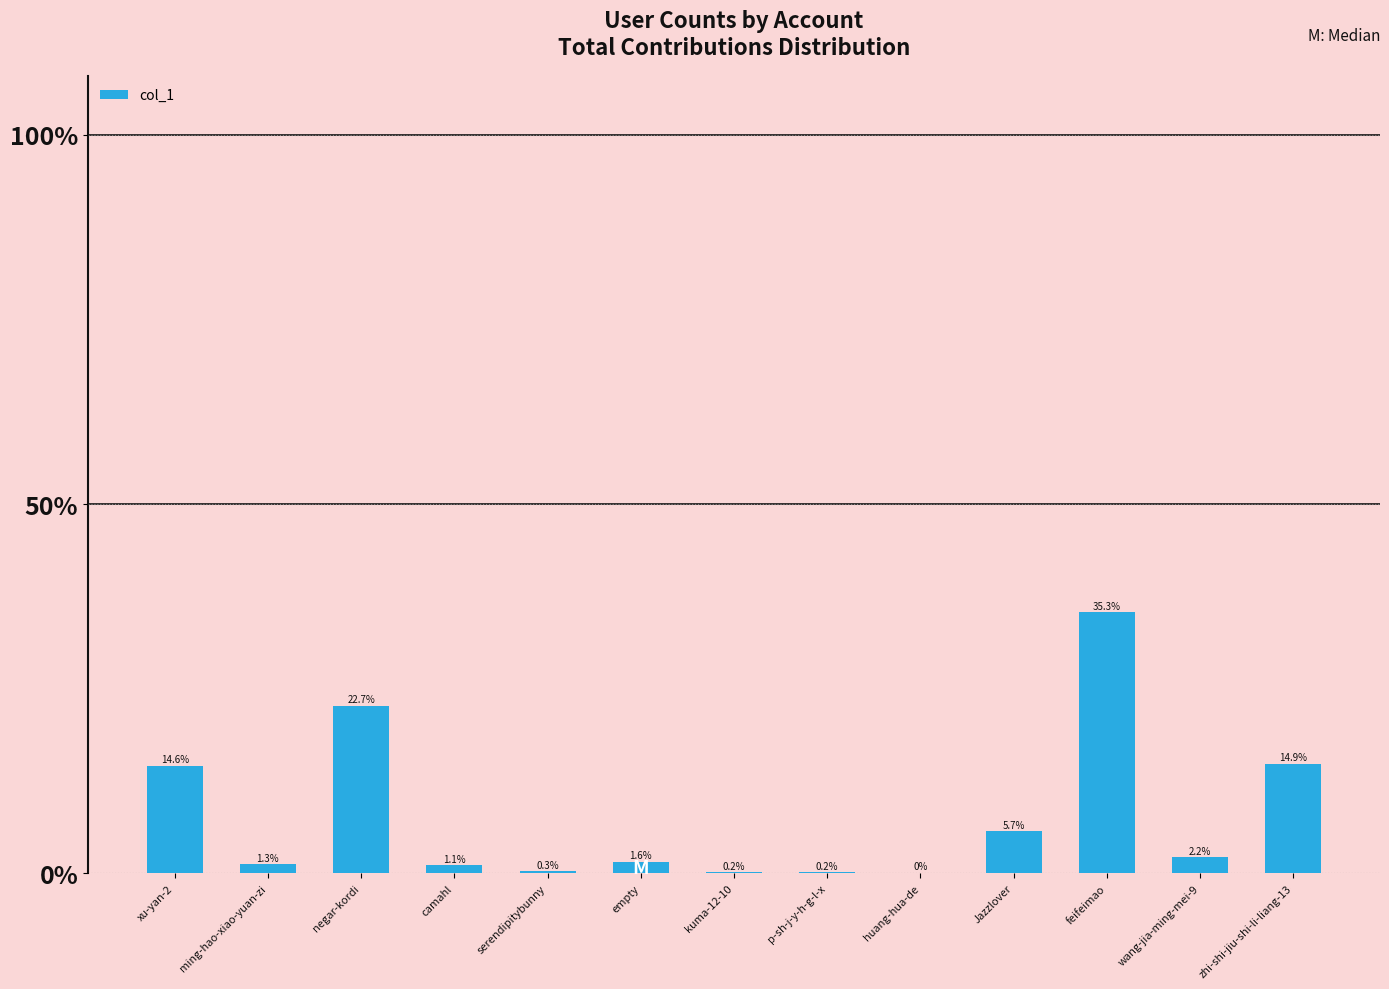

List the labels in order of value, smallest first.

huang-hua-de, p-sh-j-y-h-g-l-x, kuma-12-10, serendipitybunny, camahl, ming-hao-xiao-yuan-zi, empty, wang-jia-ming-mei-9, Jazzlover, xu-yan-2, zhi-shi-jiu-shi-li-liang-13, negar-kordi, feifeimao